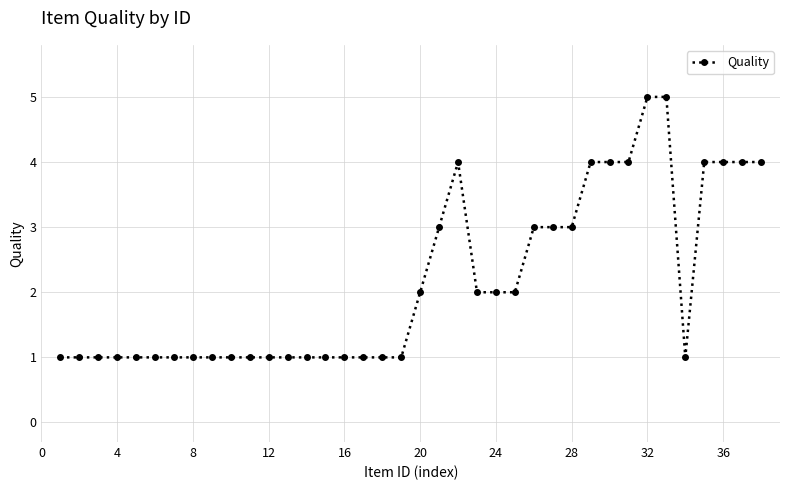

What is the difference between the maximum and minimum values?

4